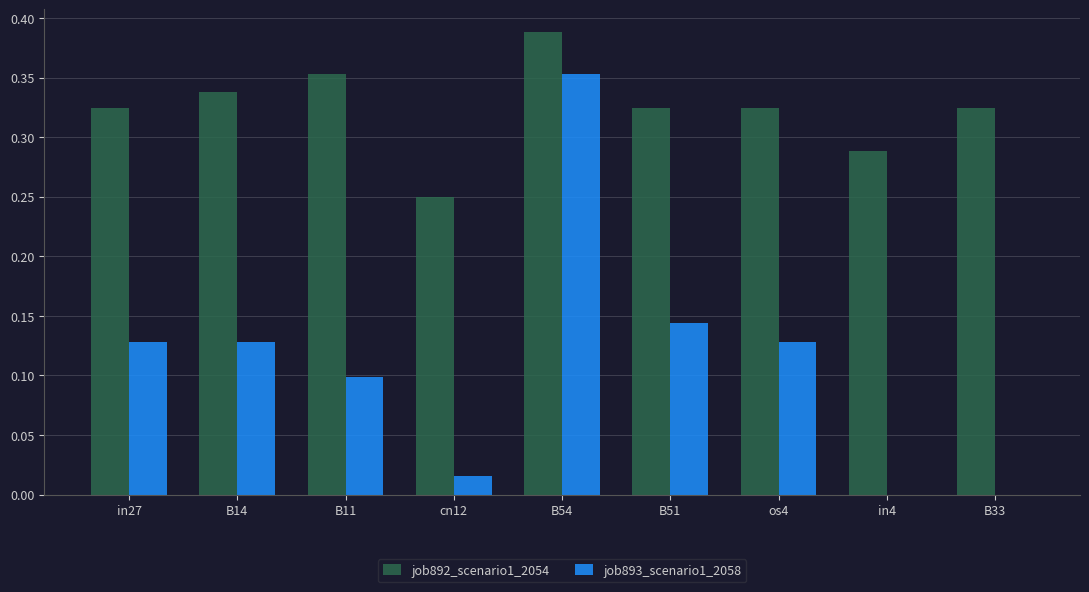

Which series changed the most between B14 and B54?

job893_scenario1_2058